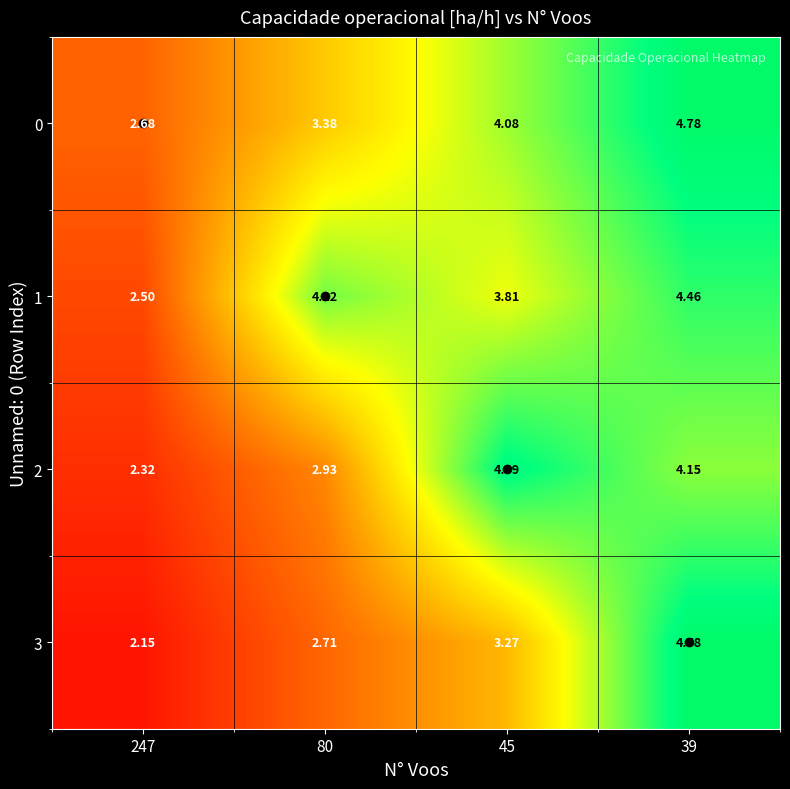

Is the value of 3 at 247 greater than the value of 0 at 45?

No